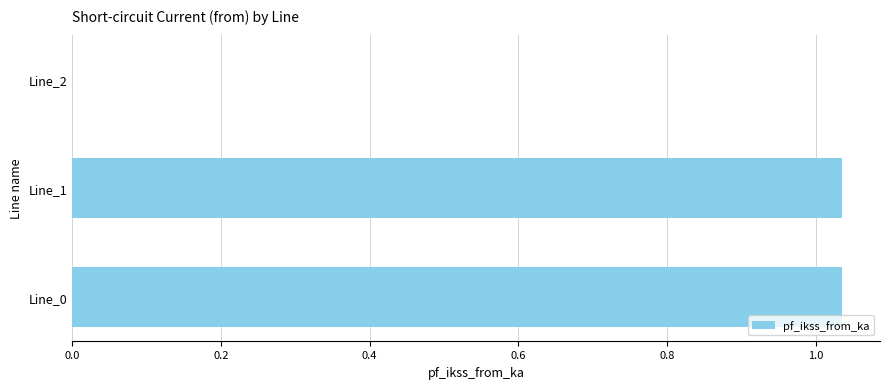

What is the change in value from Line_0 to Line_2?

-1.0